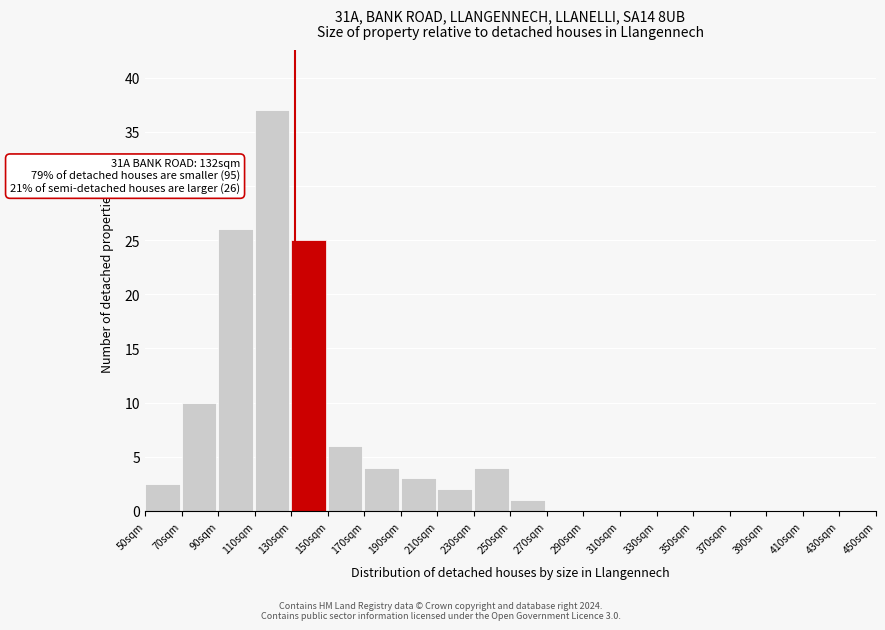

Which range on the x-axis has the tallest bar?

110 to 130